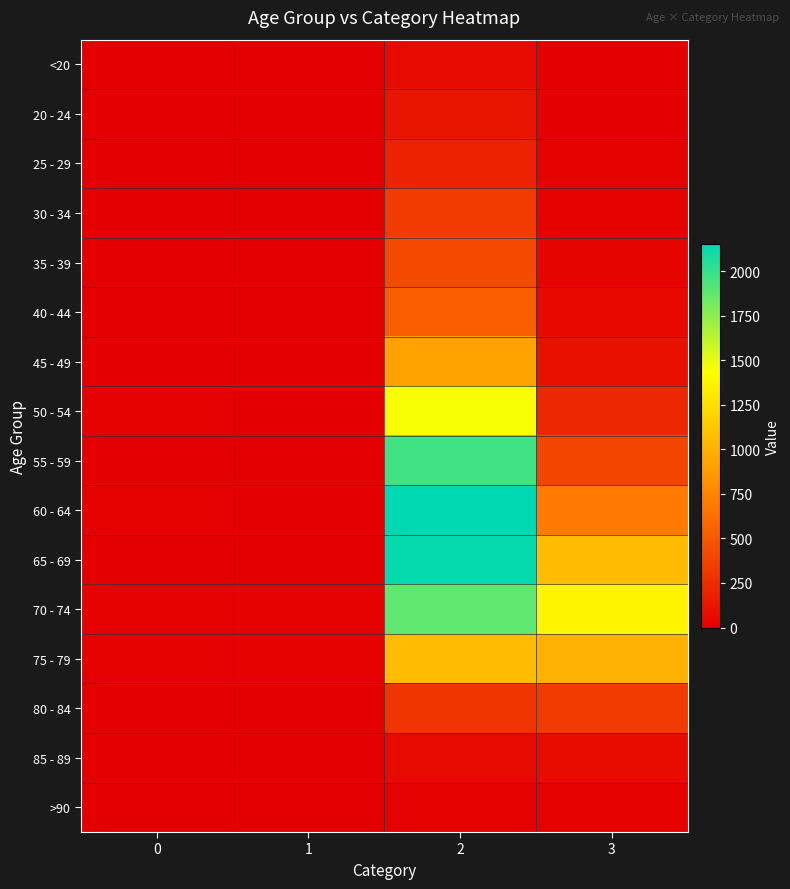

Reading left to right, what are all the values shown in this chart?

<20: 0=0	1=1	2=62	3=7
20 - 24: 0=1	1=0	2=121	3=2
25 - 29: 0=0	1=0	2=196	3=13
30 - 34: 0=0	1=2	2=333	3=14
35 - 39: 0=2	1=1	2=420	3=26
40 - 44: 0=0	1=1	2=530	3=53
45 - 49: 0=2	1=1	2=915	3=97
50 - 54: 0=9	1=3	2=1450	3=227
55 - 59: 0=8	1=6	2=1965	3=392
60 - 64: 0=11	1=8	2=2151	3=689
65 - 69: 0=6	1=6	2=2130	3=1057
70 - 74: 0=13	1=14	2=1882	3=1381
75 - 79: 0=10	1=12	2=1053	3=993
80 - 84: 0=7	1=4	2=296	3=333
85 - 89: 0=3	1=1	2=62	3=64
>90: 0=0	1=0	2=15	3=9